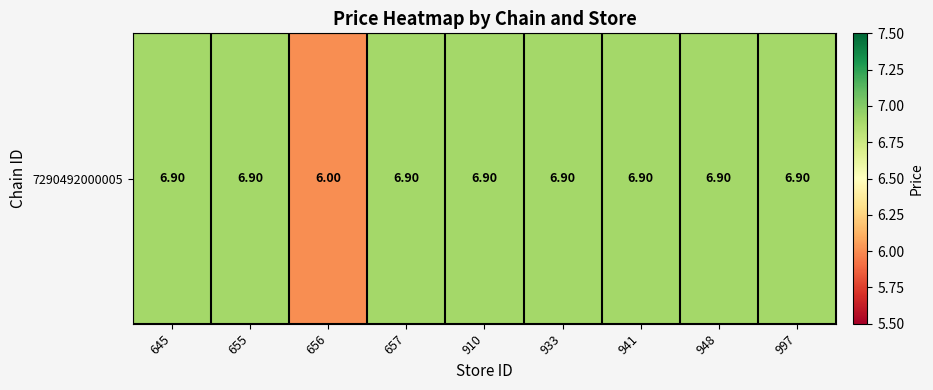

Reading left to right, transcribe all the data shown in this chart.

6.9	6.9	6.0	6.9	6.9	6.9	6.9	6.9	6.9